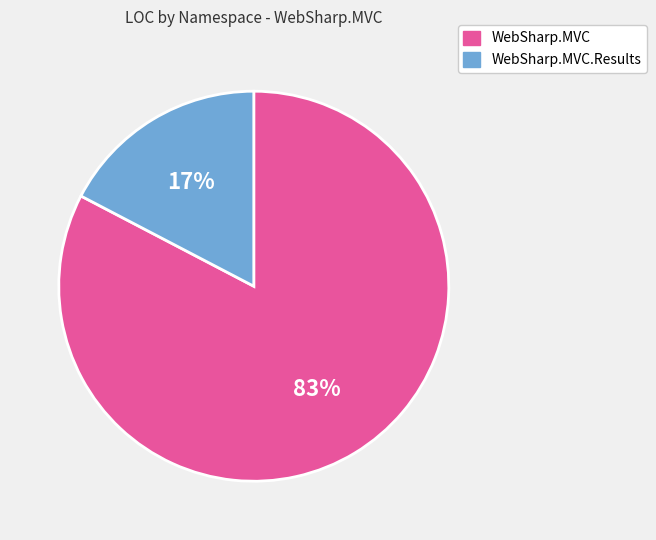

To the nearest percent, what is the average slice percentage?

50%